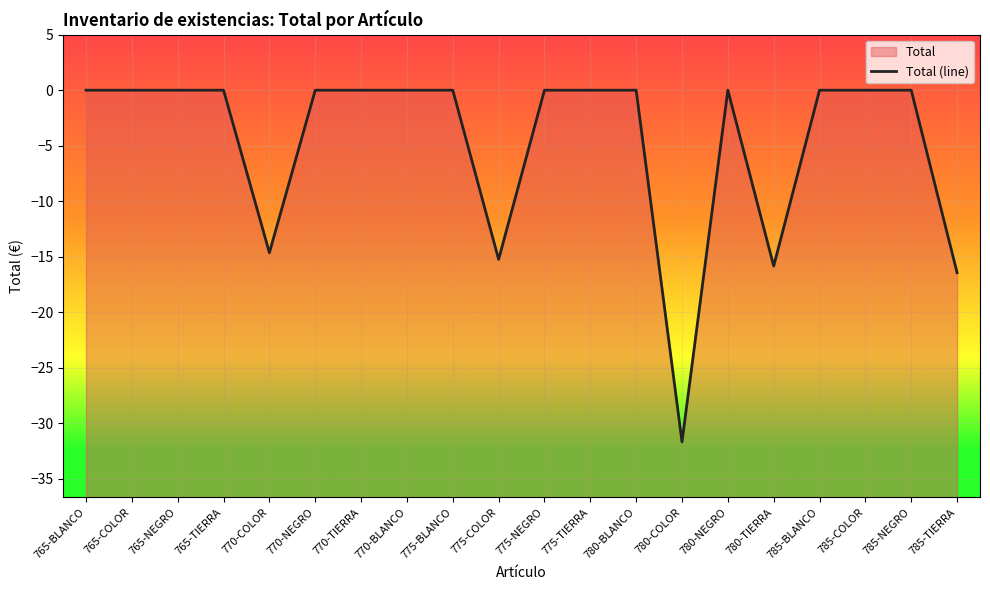

The chart shows a value of -16.7 at 770-NEGRO. True or false?

False